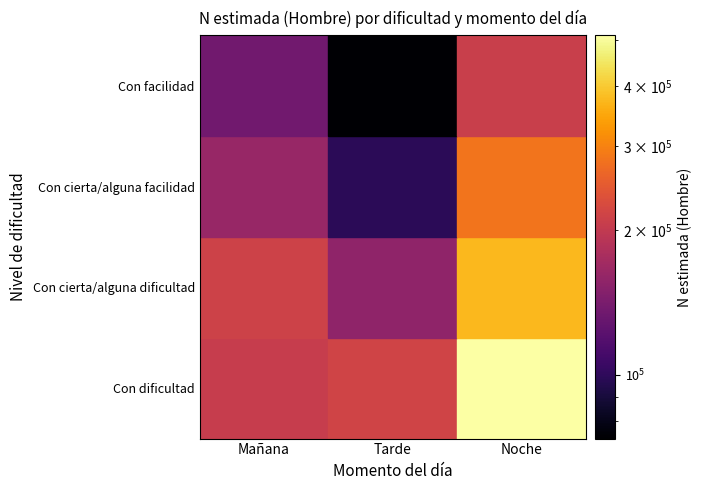

How many Con cierta/alguna facilidad values are between 98527 and 281541?

3